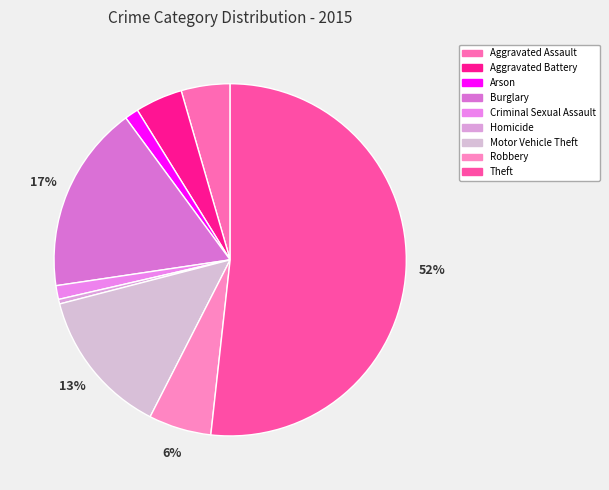

The Motor Vehicle Theft slice represents 13% of the pie. True or false?

True